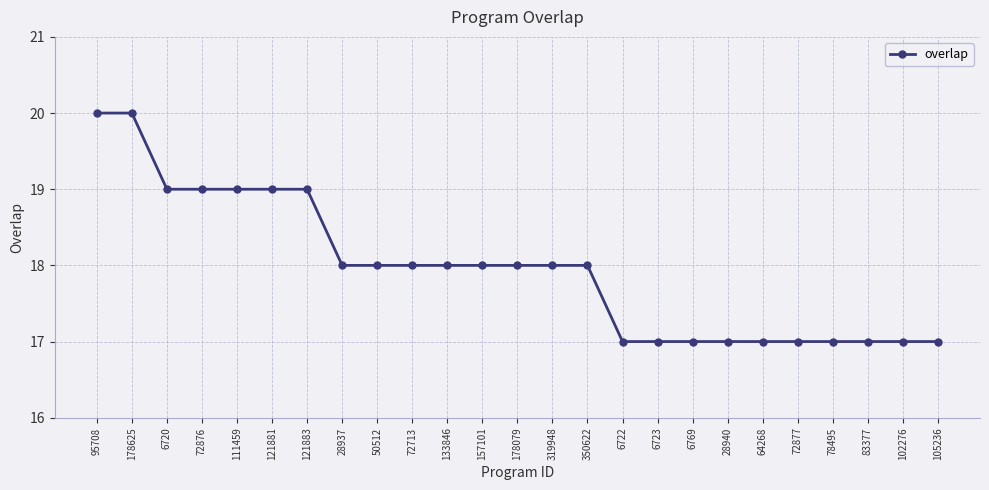

How many data points does each series have?

25